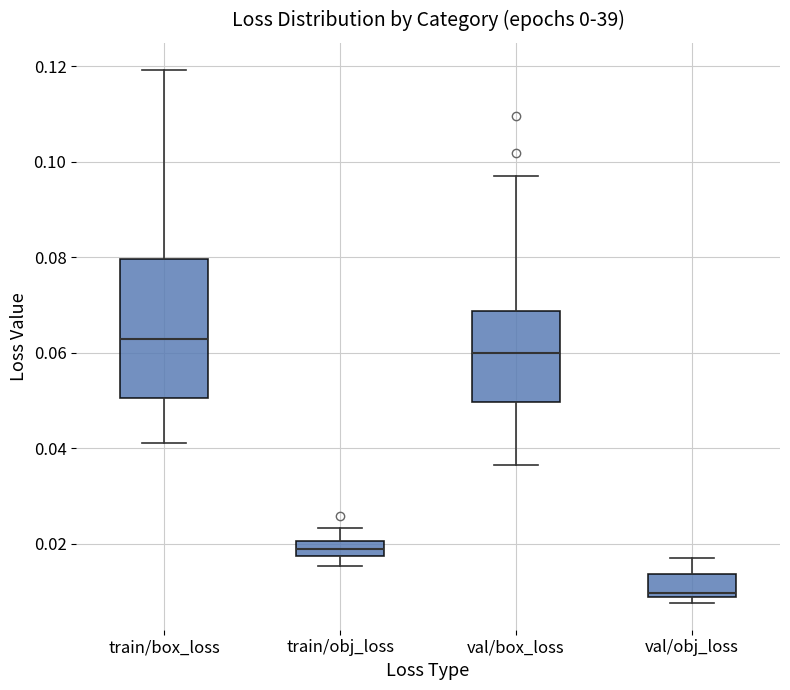

Which box's median line is the highest?

train/box_loss